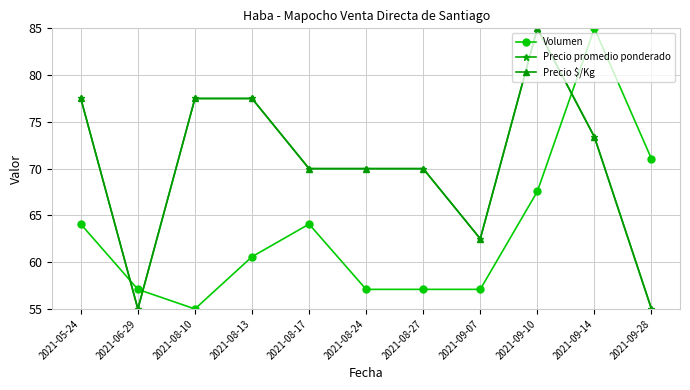

At which label does Precio promedio ponderado first exceed 70?

2021-05-24